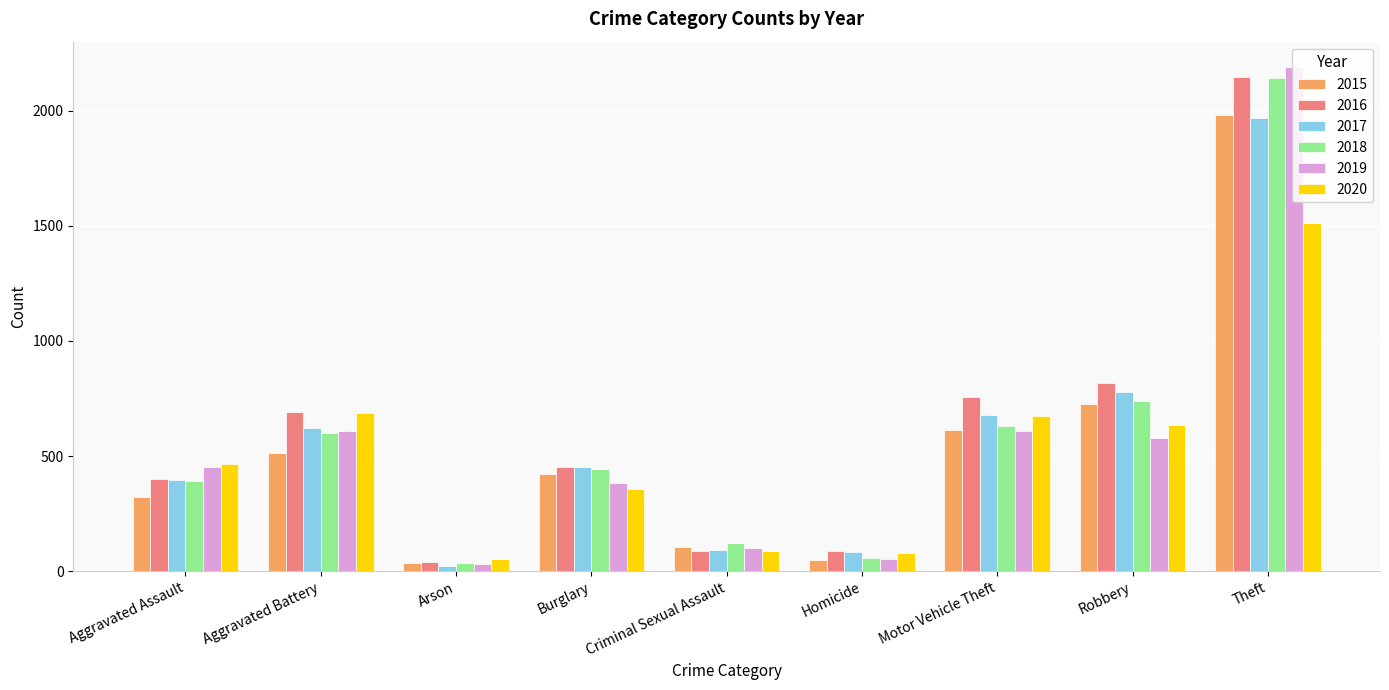

What are all the series names shown in the legend?

2015, 2016, 2017, 2018, 2019, 2020